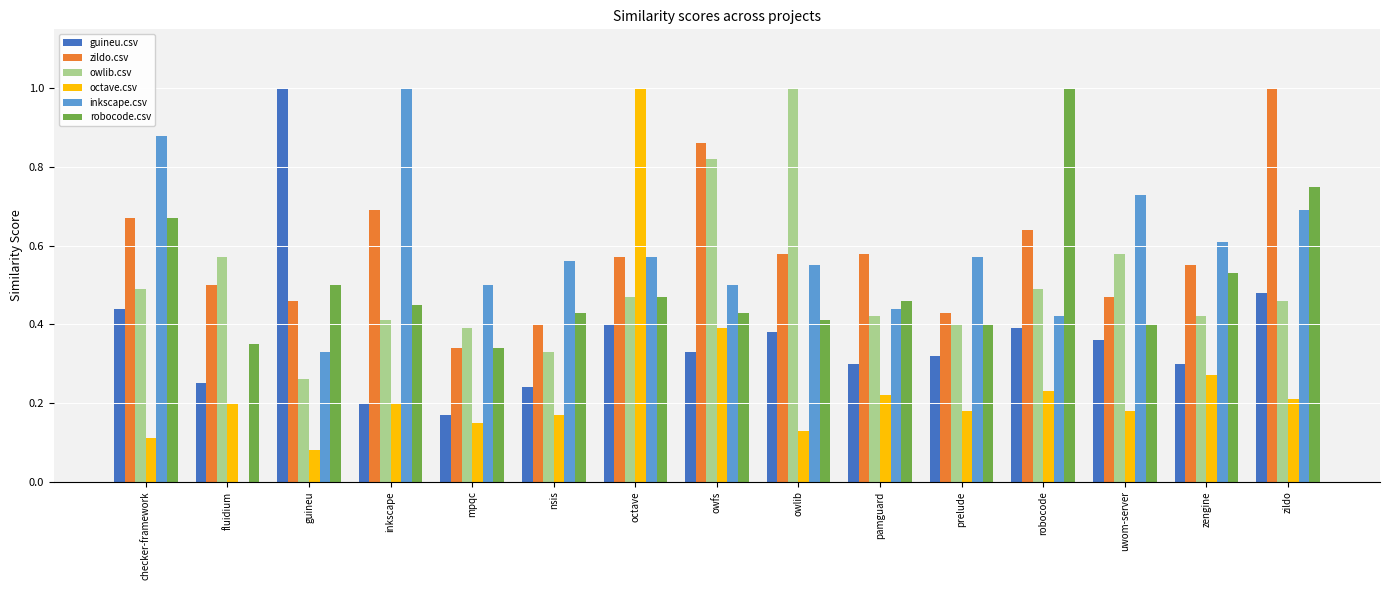

At which label does guineu.csv reach its peak?

guineu